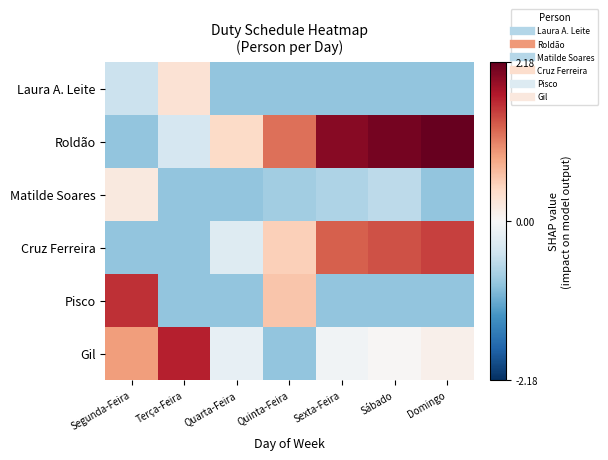

How many series are shown in this chart?

6